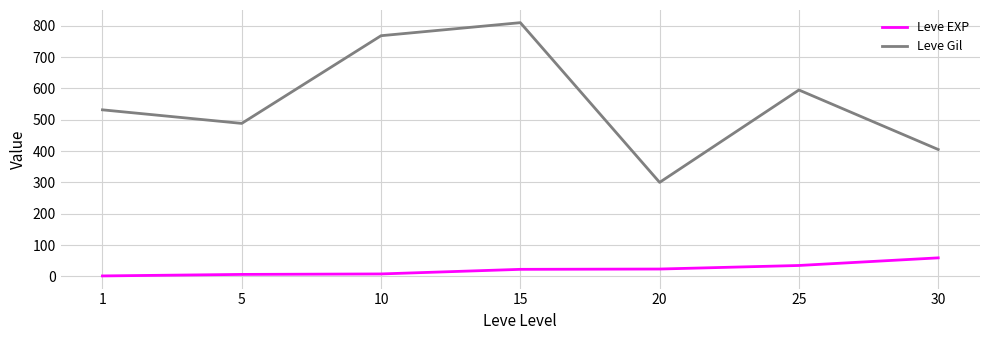

What is the difference between the maximum and minimum values in the Leve Gil series?

510.0